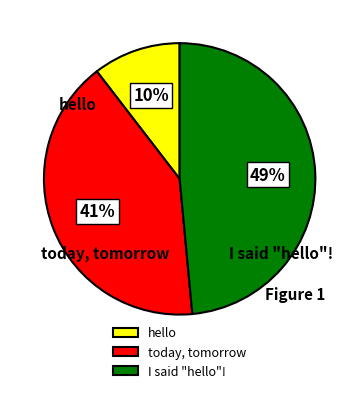

To the nearest percent, what is the difference between the largest and smallest slice percentages?

38%